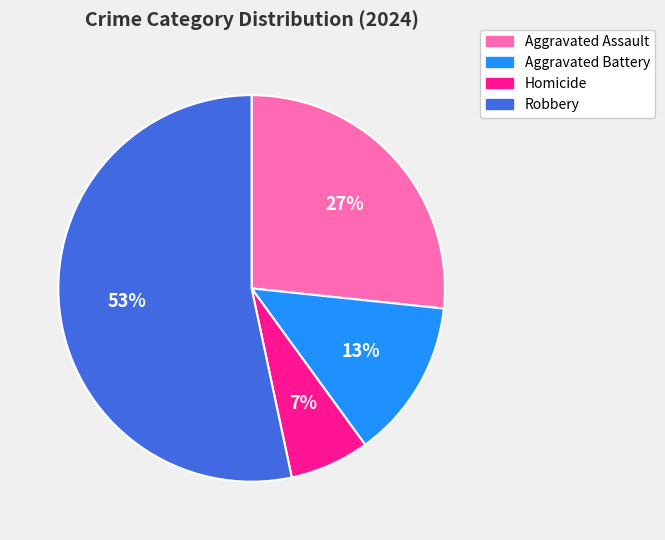

To the nearest percent, what percentage of the pie is Aggravated Assault?

27%